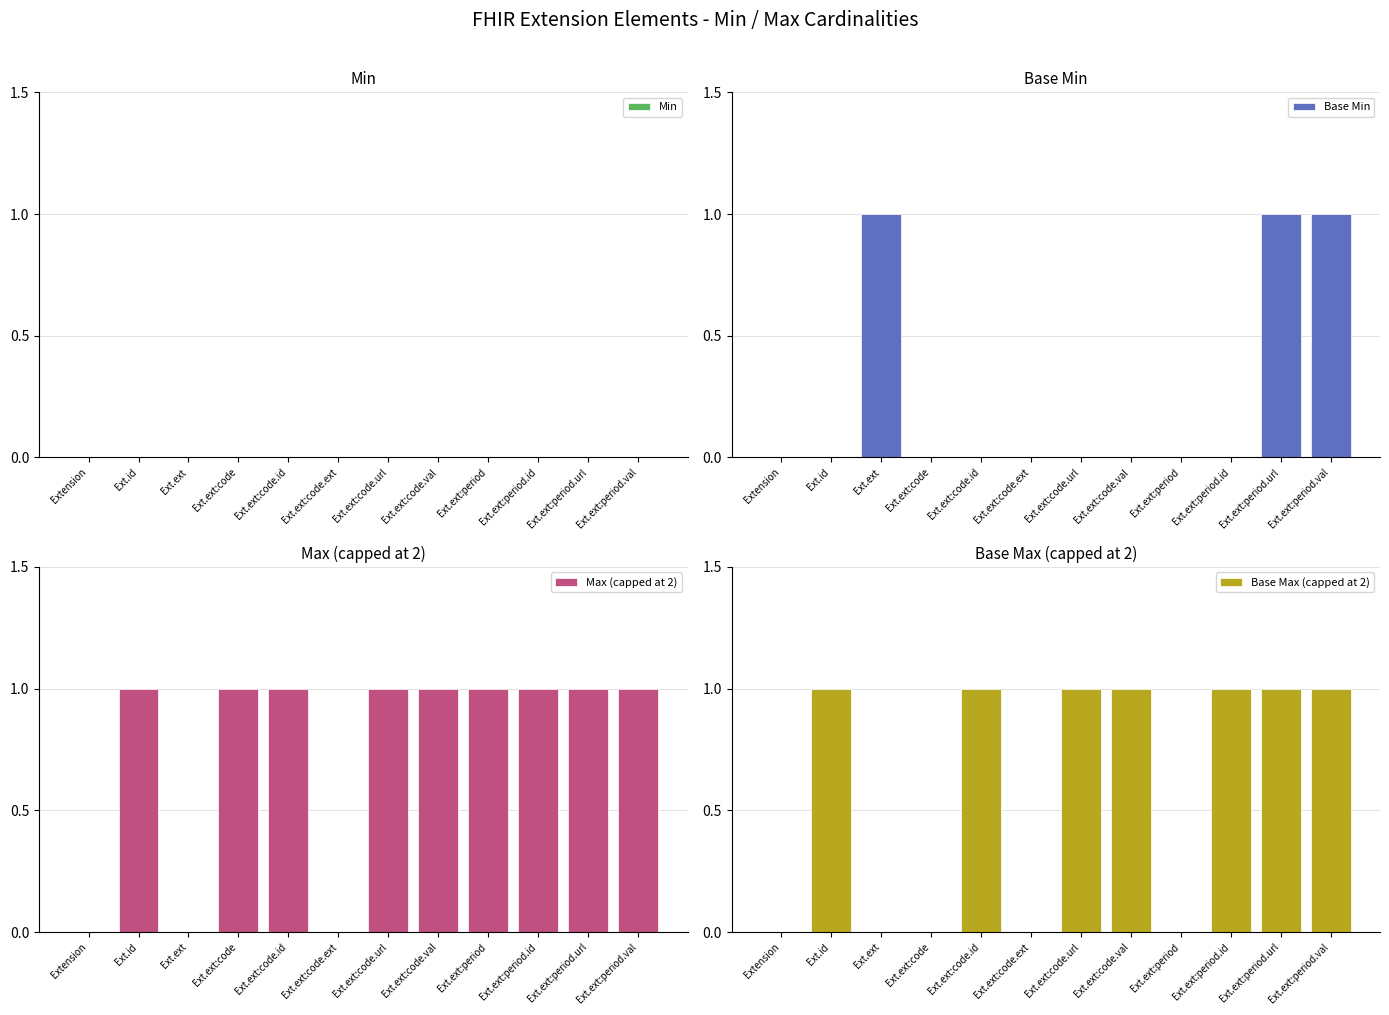

Are the bars grouped side by side (vs. stacked)?

Yes